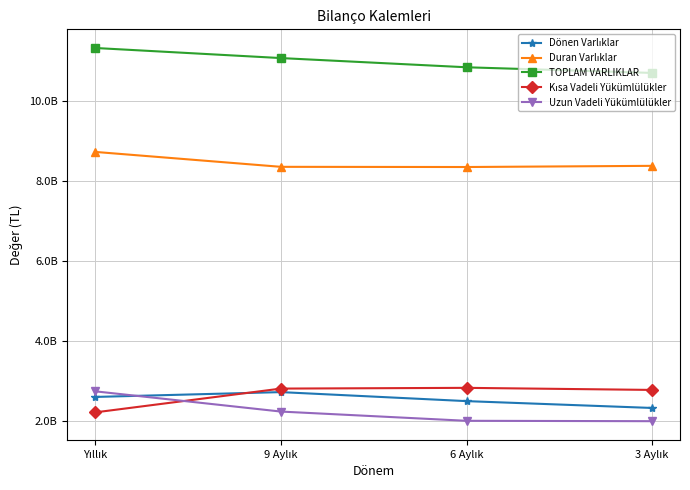

What position from the right is 6 Aylık?

2